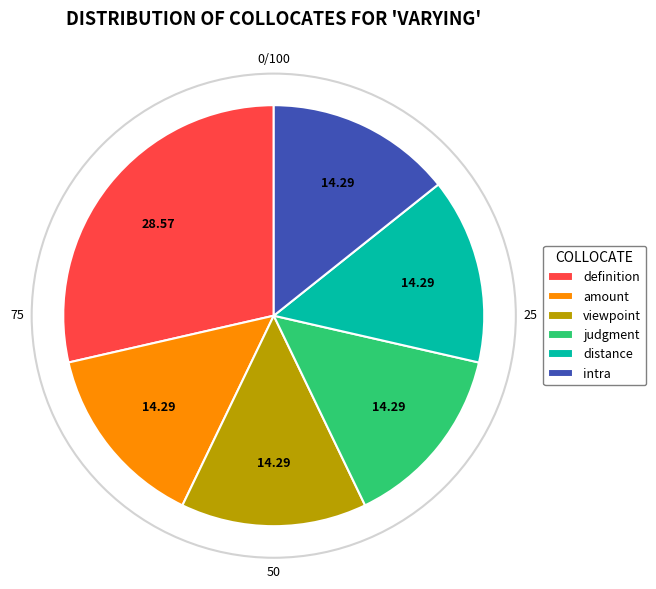

Does viewpoint account for over 50% of the chart?

No